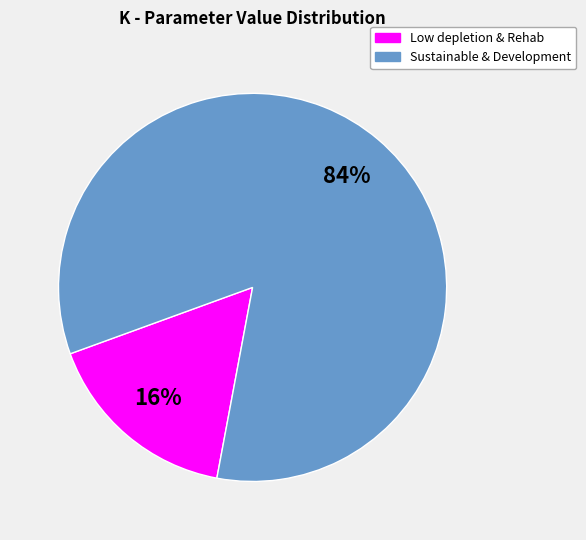

To the nearest percent, what is the average slice percentage?

50%